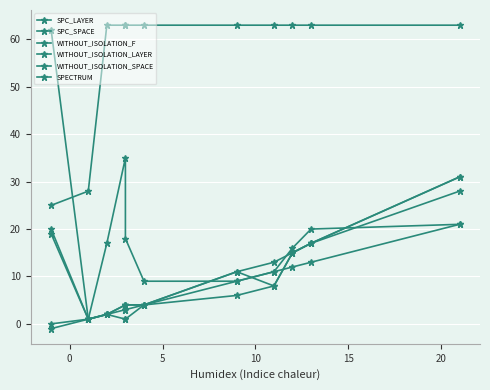

How many data points in WITHOUT_ISOLATION_LAYER are less than 8?

5